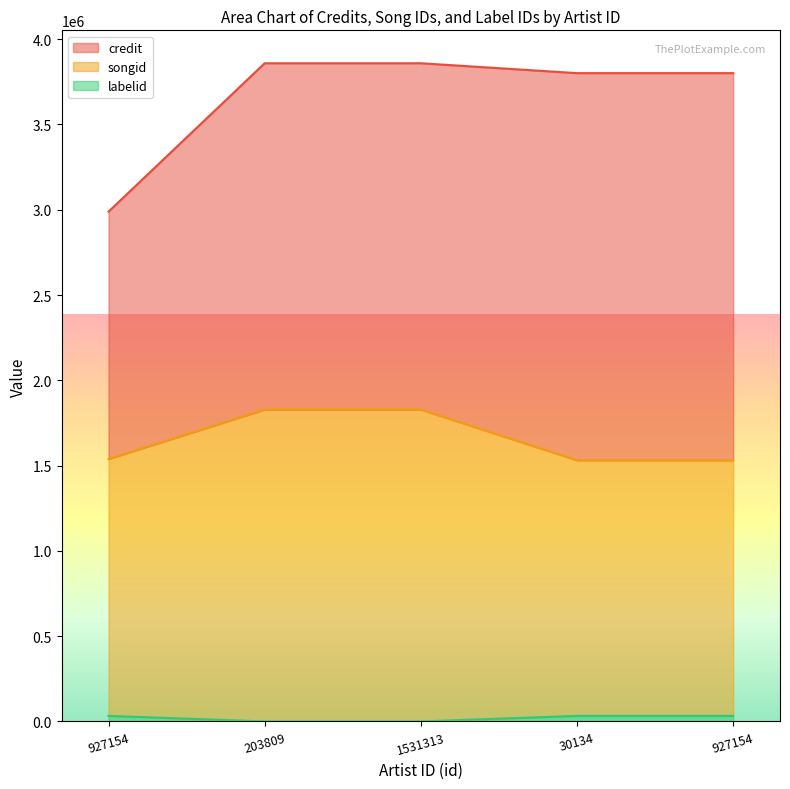

True or false: labelid and songid cross at least once.

False